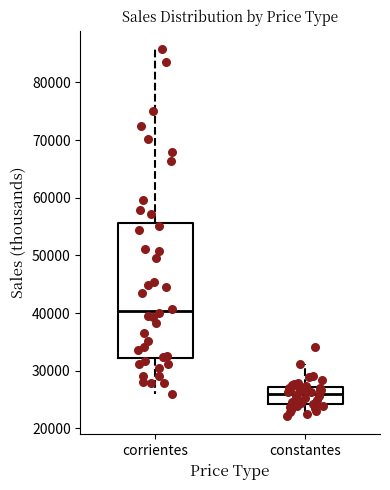

Comparing the boxes themselves (not the whiskers), which one is the tallest?

corrientes